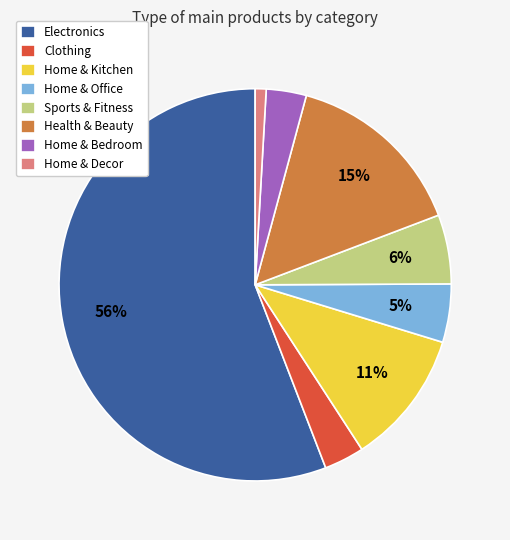

How many slices are in this pie chart?

8